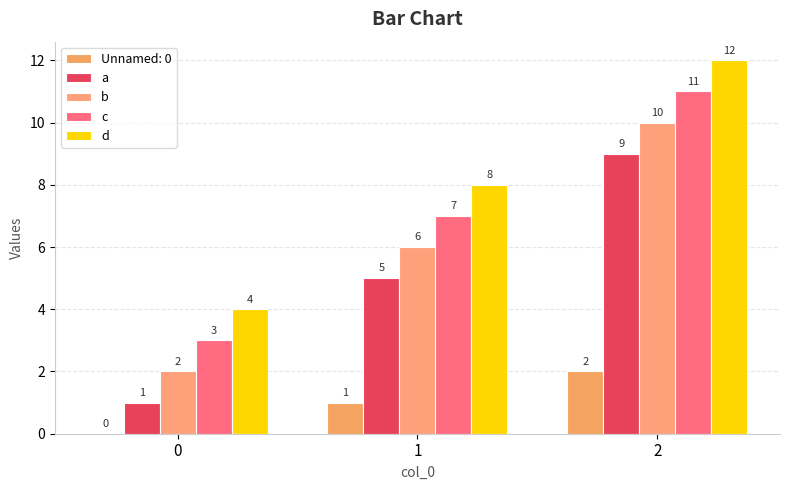

At how many categories does at least one series exceed 11?

1